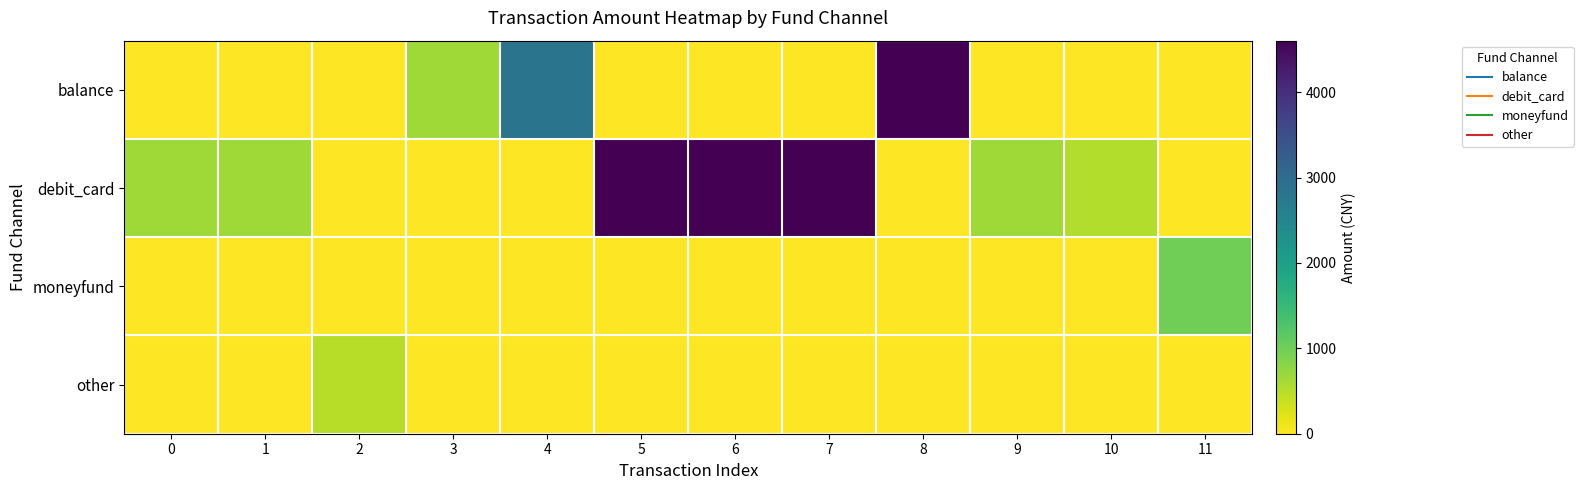

Reading left to right, extract all data points from this chart.

balance: 0=0.0	1=0.0	2=0.0	3=652.0	4=2824.0	5=0.0	6=0.0	7=0.0	8=4600.0	9=0.0	10=0.0	11=0.0
debit_card: 0=648.0	1=648.0	2=0.0	3=0.0	4=0.0	5=4600.0	6=4603.0	7=4600.0	8=0.0	9=648.0	10=524.0	11=0.0
moneyfund: 0=0.0	1=0.0	2=0.0	3=0.0	4=0.0	5=0.0	6=0.0	7=0.0	8=0.0	9=0.0	10=0.0	11=1000.0
other: 0=0.0	1=0.0	2=499.8	3=0.0	4=0.0	5=0.0	6=0.0	7=0.0	8=0.0	9=0.0	10=0.0	11=0.0